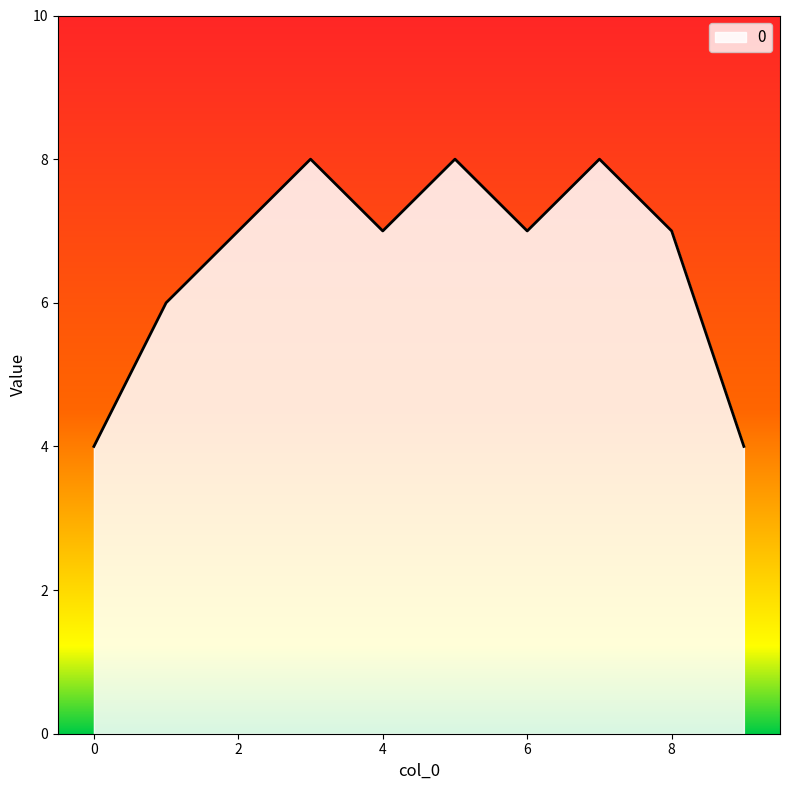

What is the average value?

7